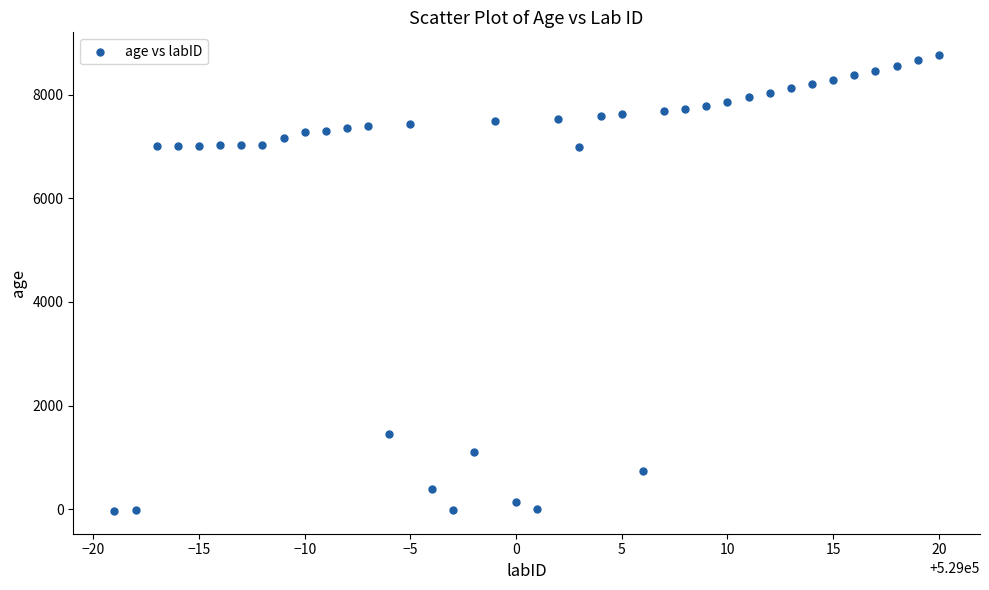

What is the range of Y values (max minus min)?

8803